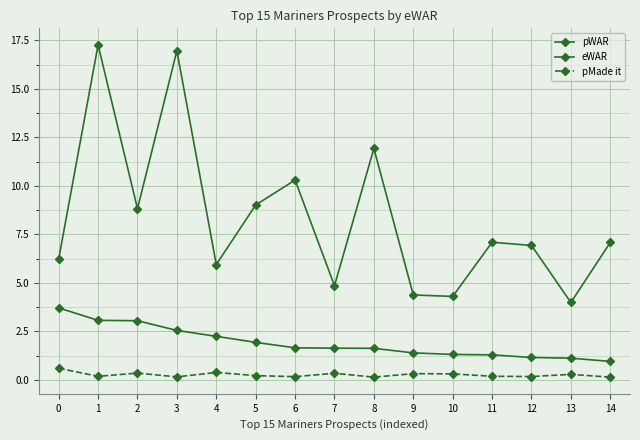

Where is the first local minimum for pMade it?

1